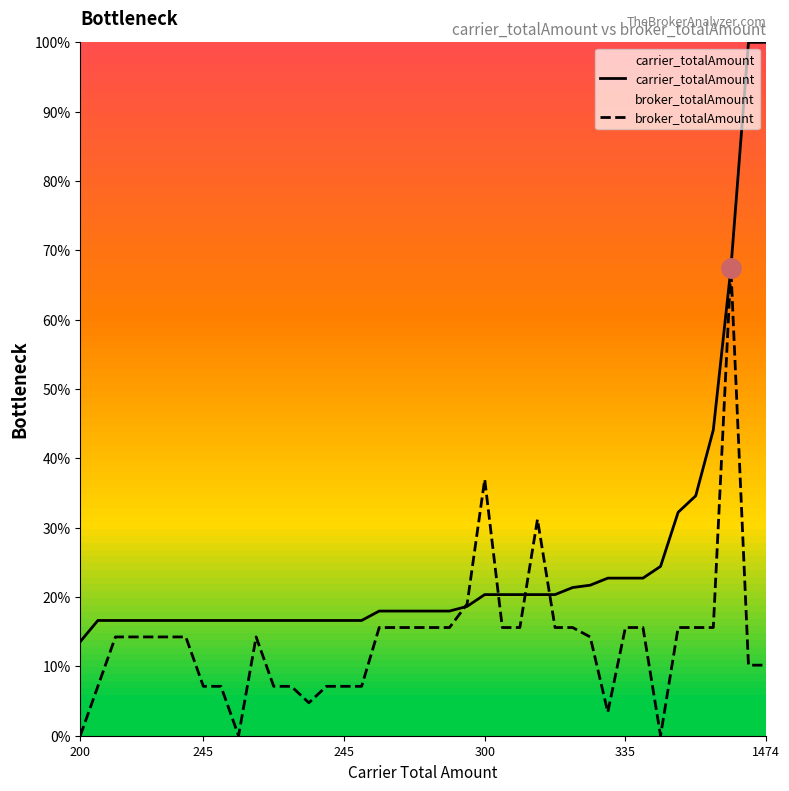

What are all the series names shown in the legend?

carrier_totalAmount, broker_totalAmount